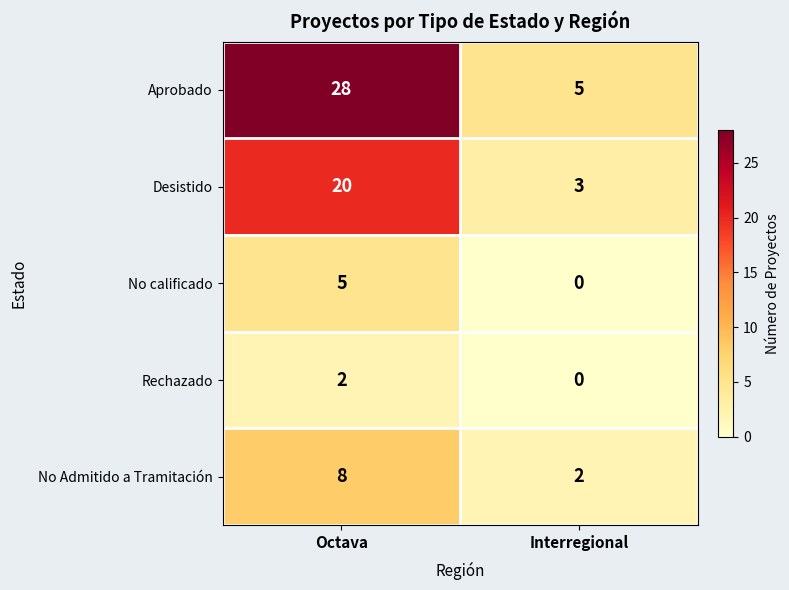

Which category has the lowest value in the Desistido series?

Interregional